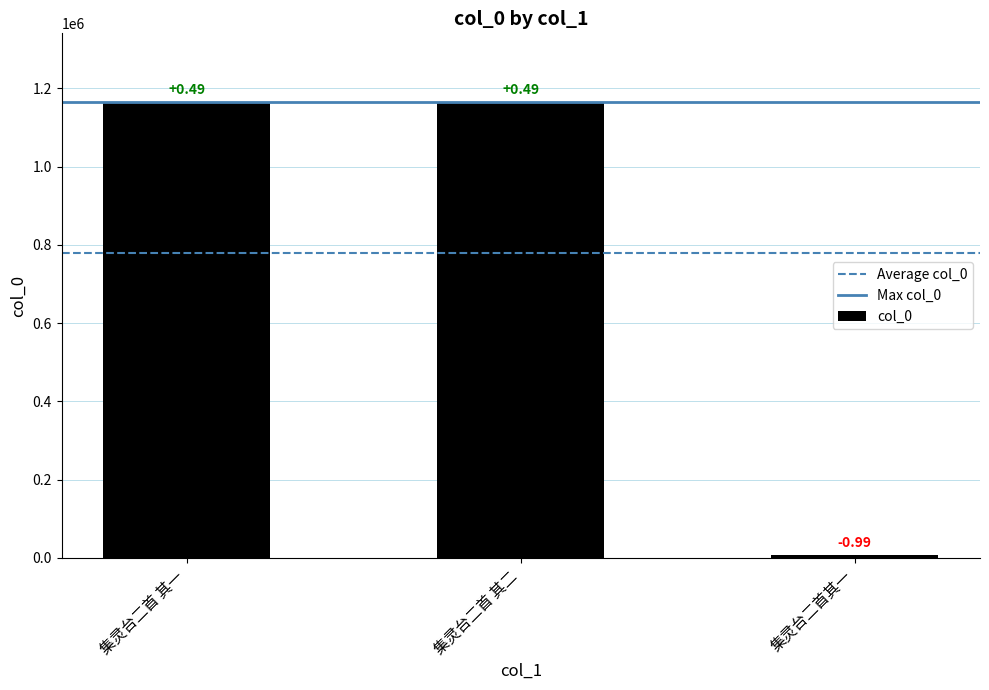

Does the chart contain any negative values?

No